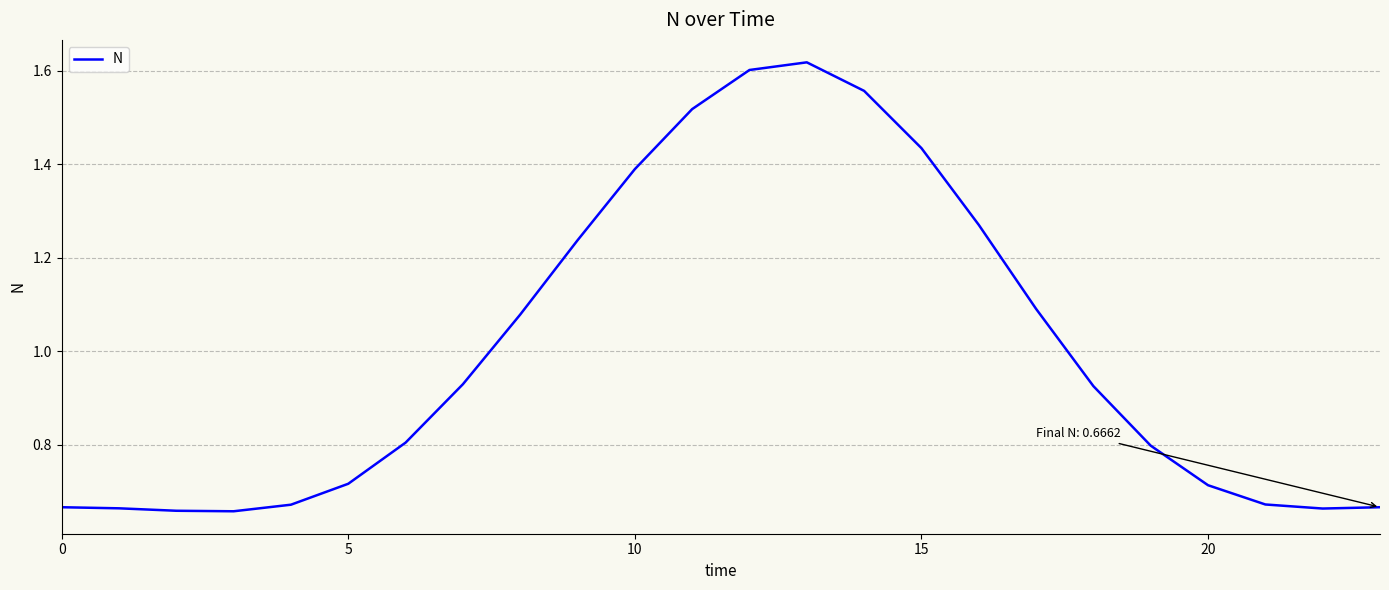

What is the difference between the maximum and minimum values?

1.0